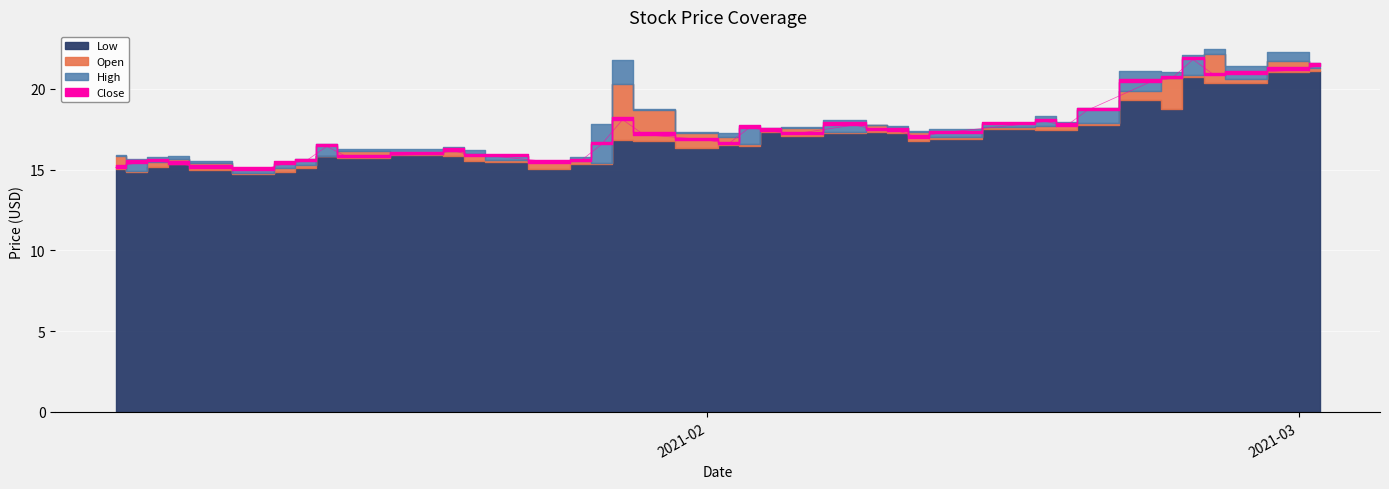

At which category is the sum across all series the highest?

2021-03-01